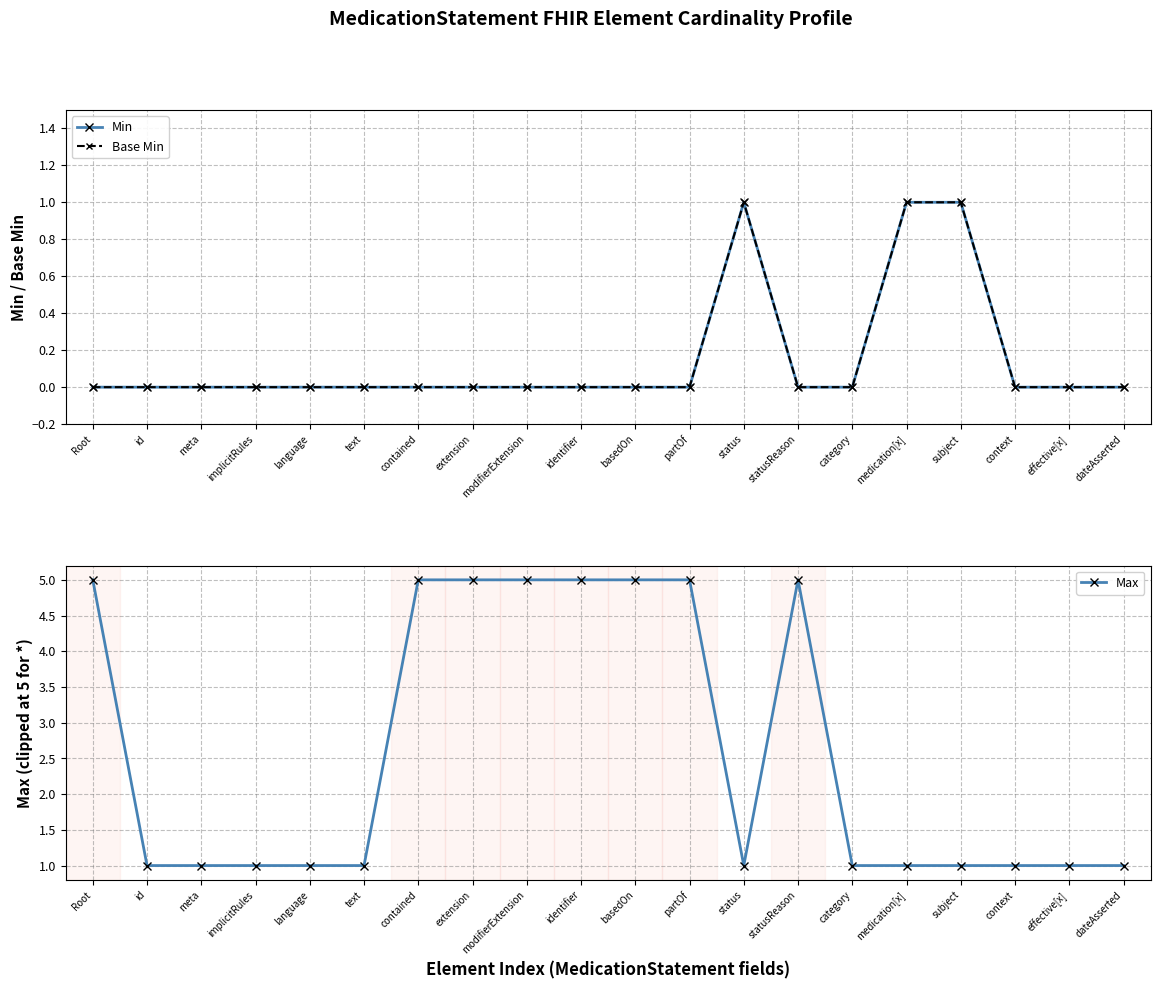

What is the label of the 2nd point from the right?

effective[x]